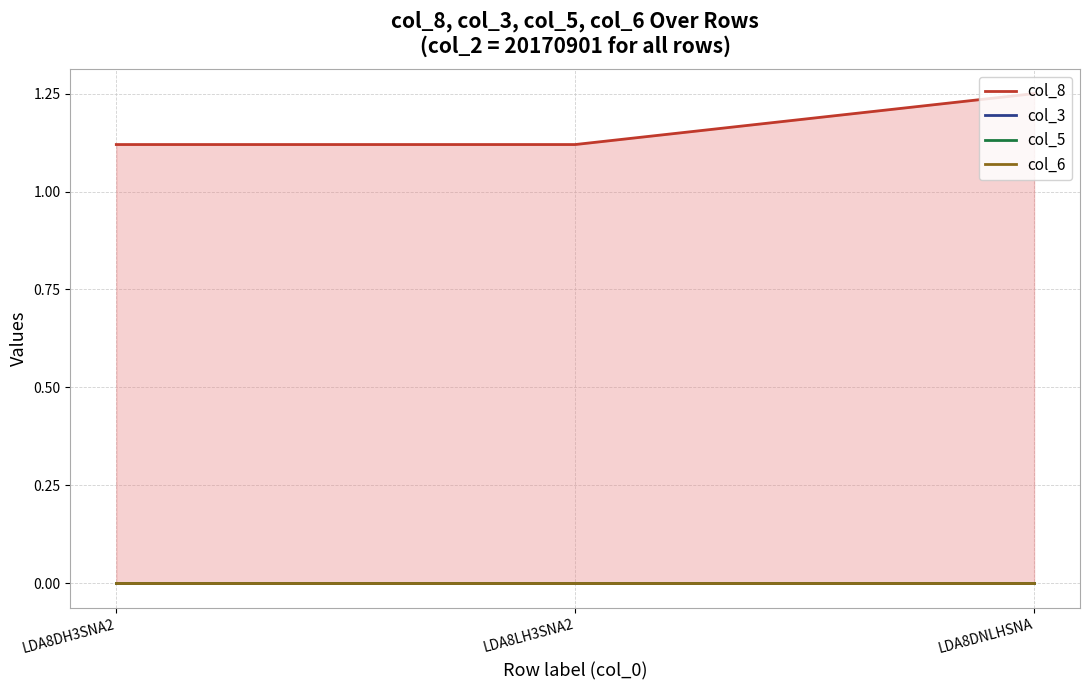

Count the number of categories in the chart.

3